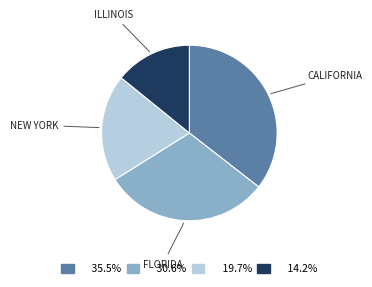

Is there any slice that represents more than half of the pie?

No